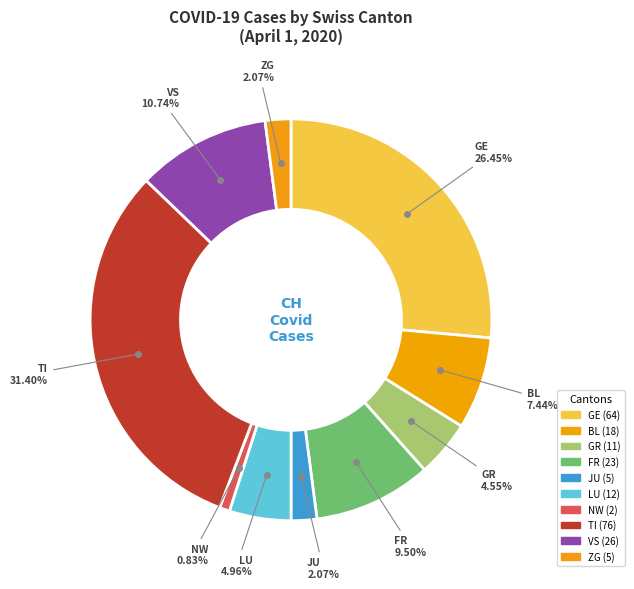

Is it true that NW is 1% of the pie?

True